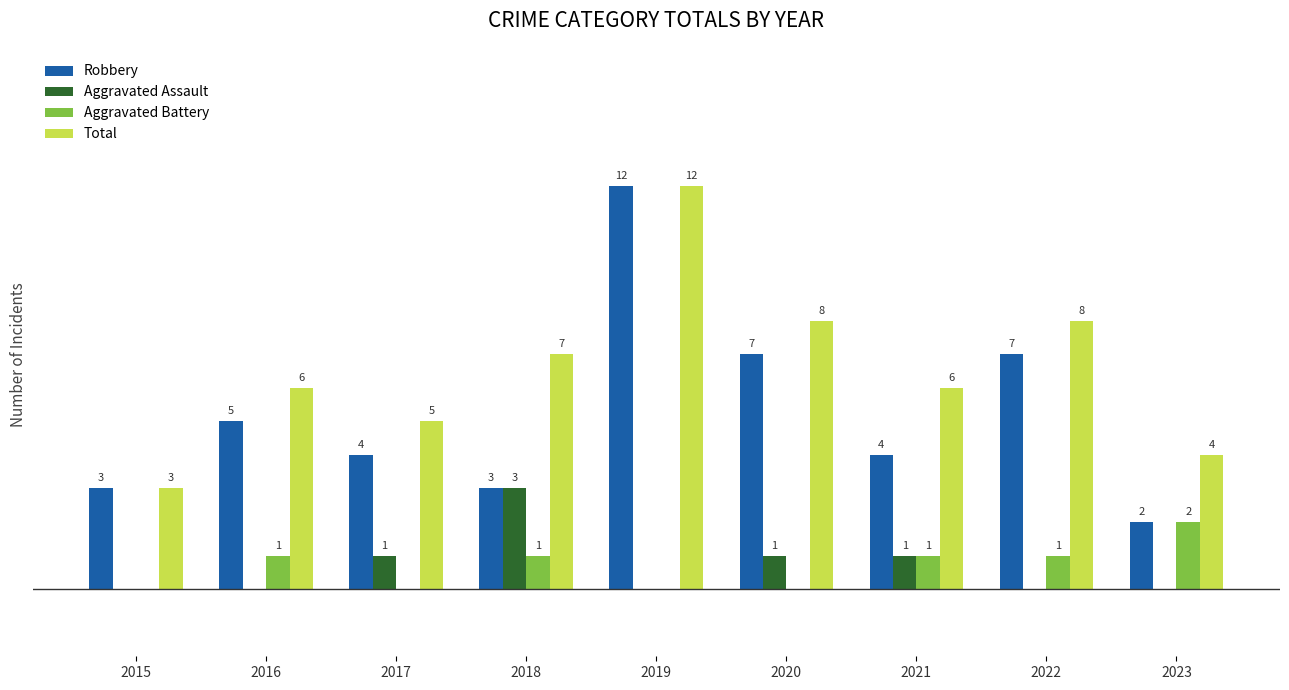

Which series has the largest total across all categories?

Total